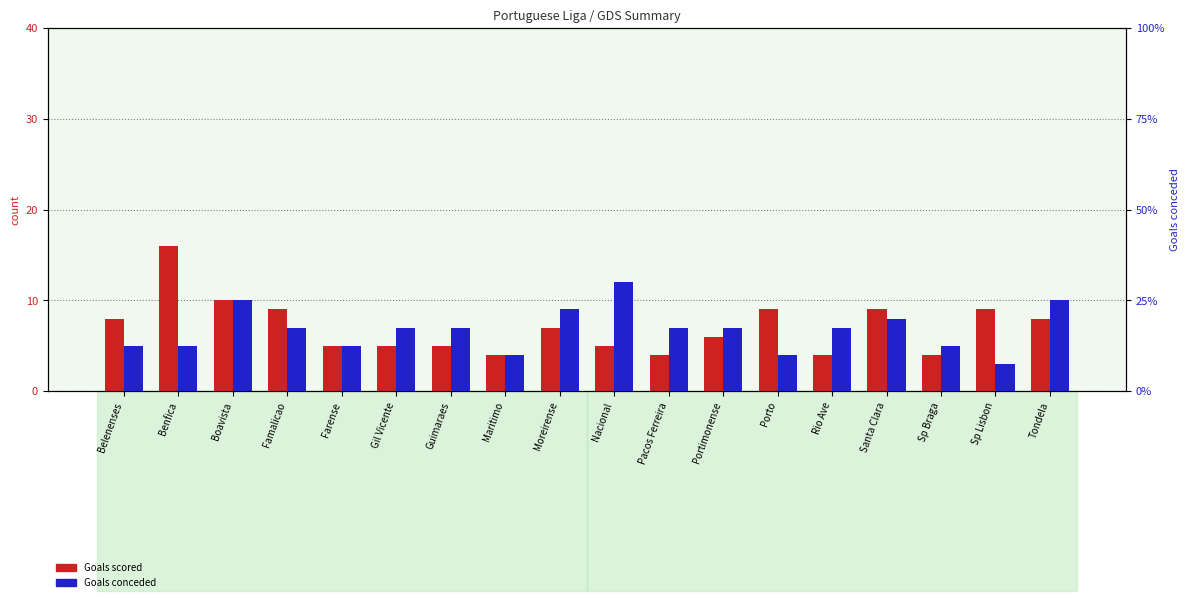

At which label is Goals scored closest to 10?

Boavista